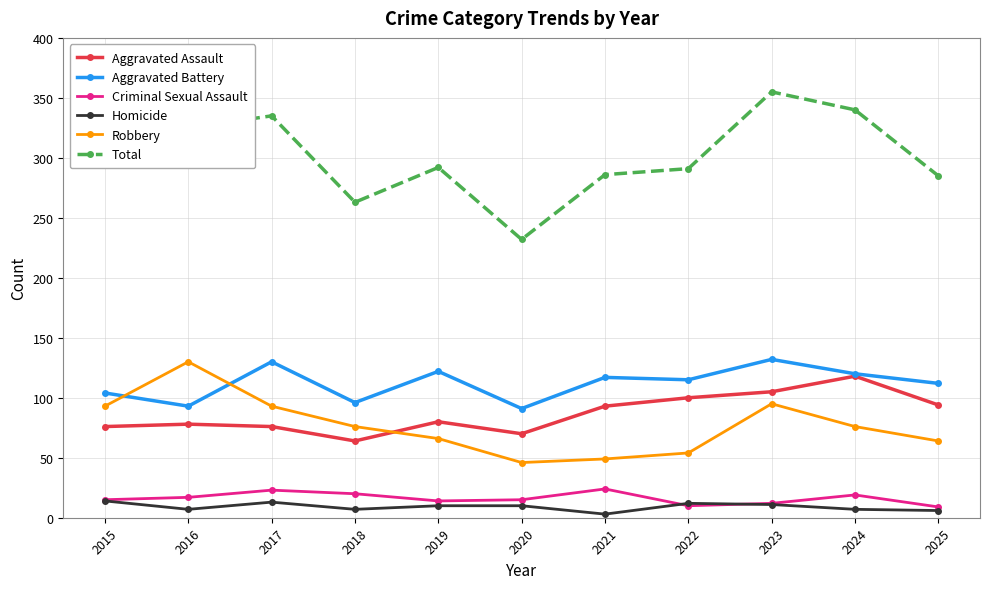

What are all the series names shown in the legend?

Aggravated Assault, Aggravated Battery, Criminal Sexual Assault, Homicide, Robbery, Total